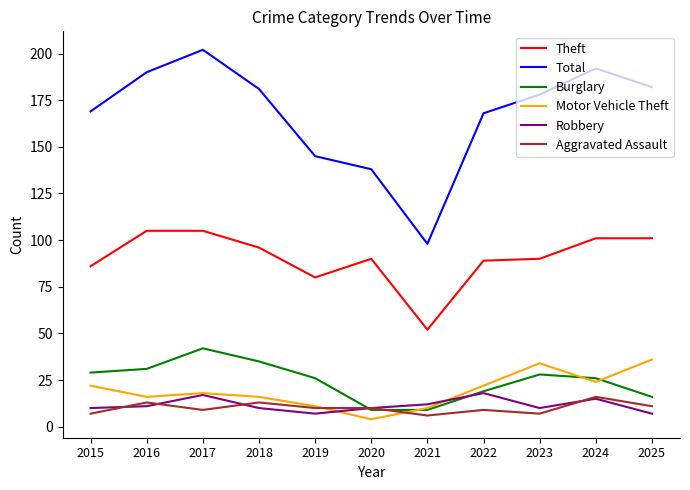

Reading left to right, list all the values displayed in this chart.

Theft: 86	105	105	96	80	90	52	89	90	101	101
Total: 169	190	202	181	145	138	98	168	178	192	182
Burglary: 29	31	42	35	26	9	9	19	28	26	16
Motor Vehicle Theft: 22	16	18	16	11	4	10	22	34	24	36
Robbery: 10	11	17	10	7	10	12	18	10	15	7
Aggravated Assault: 7	13	9	13	10	10	6	9	7	16	11